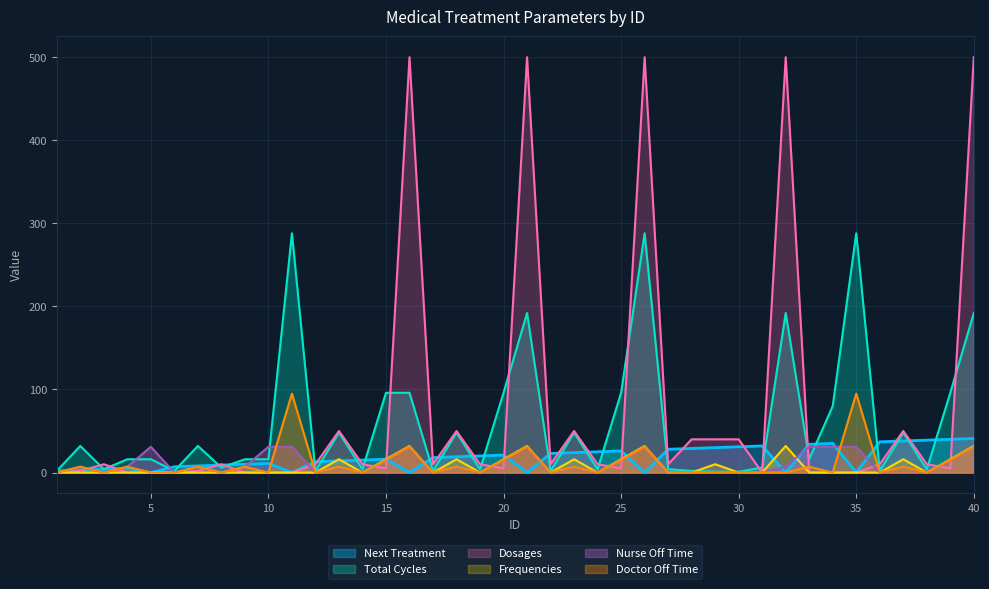

Which category has the lowest value across all series?

5